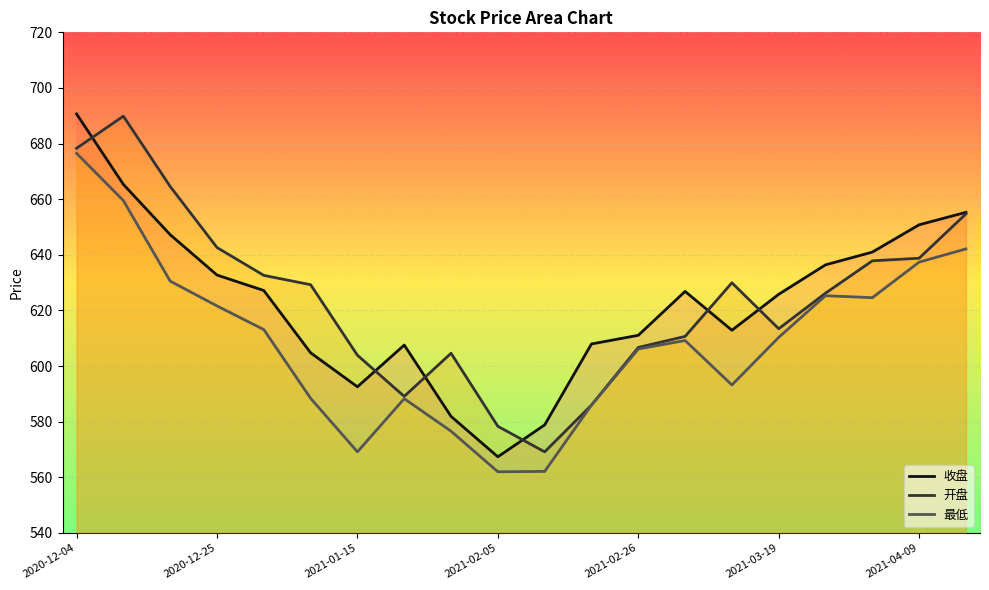

What is the value of the 收盘 point at the 5th from the left?

627.2